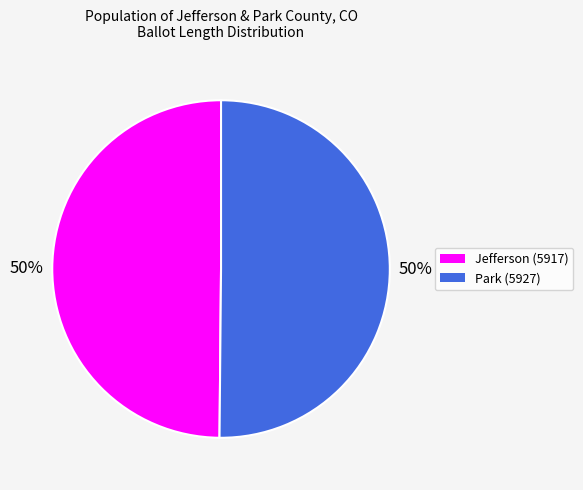

To the nearest percent, what is the average slice percentage?

50%